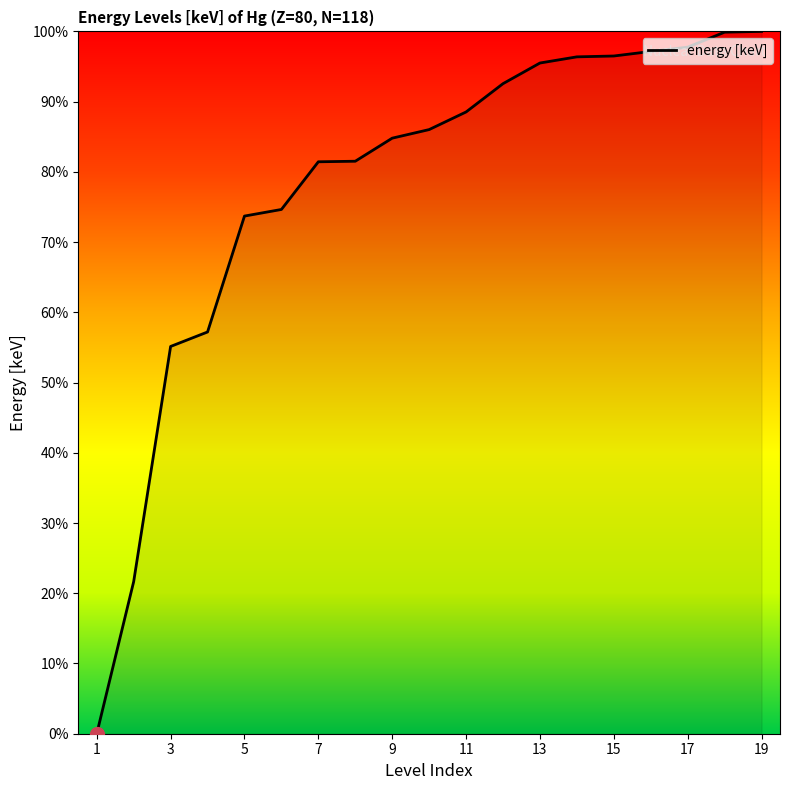

What is the difference between the maximum and minimum values?

100.0